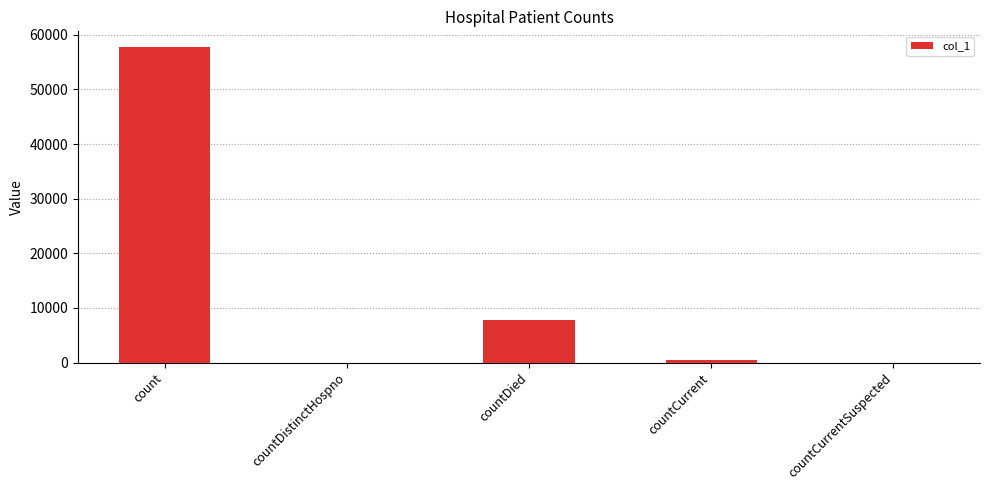

What is the maximum value shown in the chart?

57761